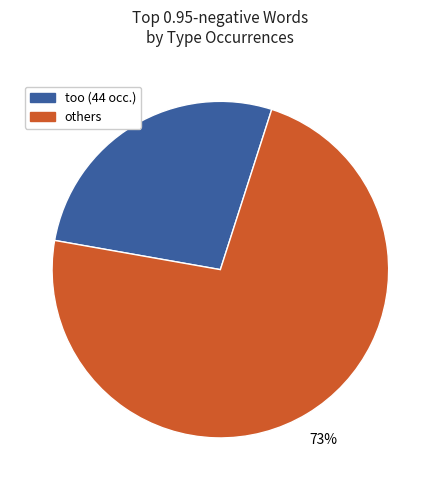

To the nearest percent, what is the average slice percentage?

50%